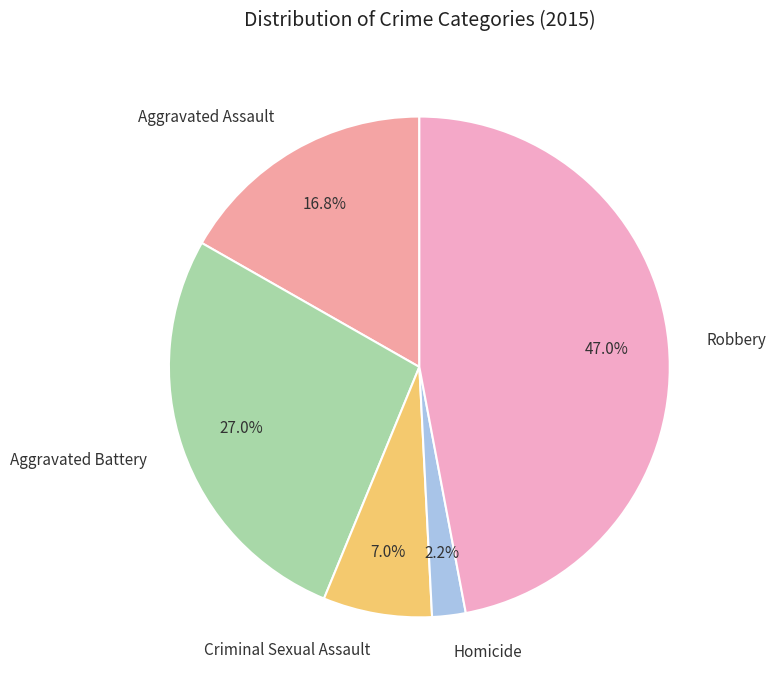

The Robbery slice represents 57% of the pie. True or false?

False